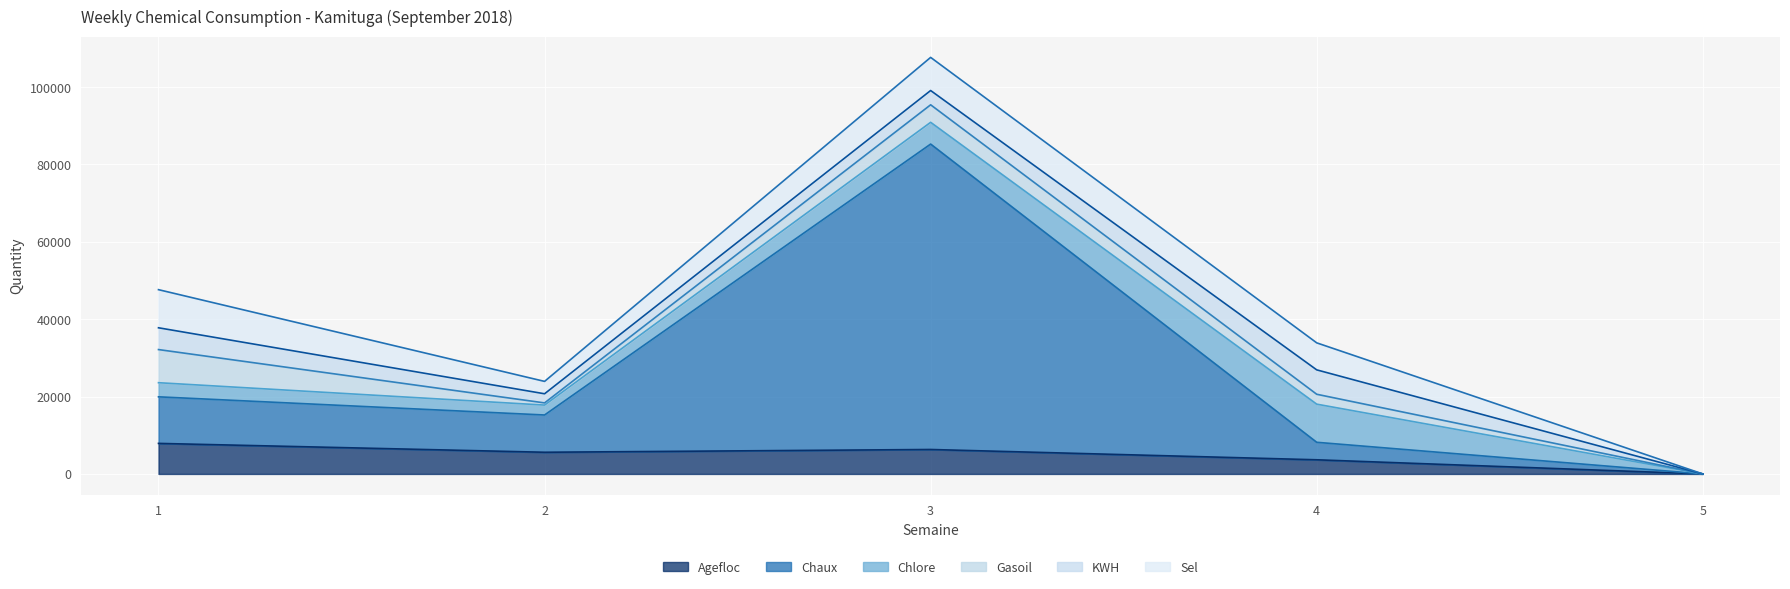

Reading right to left, what are all the values shown in this chart?

Agefloc: 0	3658	6320	5604	7895
Chaux: 0	4520	78930	9630	12035
Chlore: 0	9856	5623	2560	3650
Gasoil: 0	2560	4528	563	8563
KWH: 0	6302	3690	2360	5630
Sel: 0	6983	8563	3201	9852